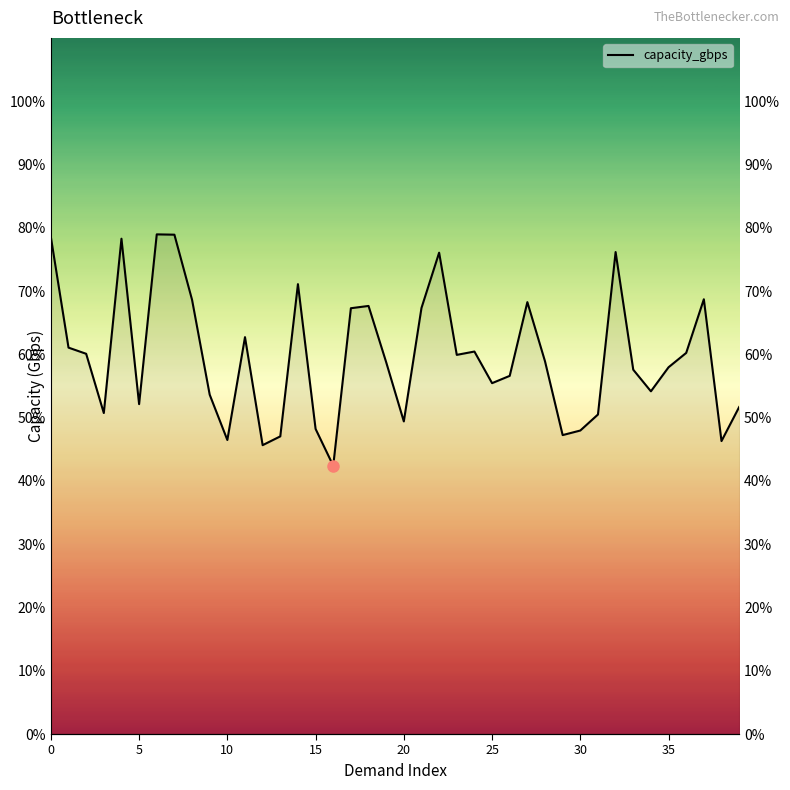

What is the difference between the values at 18 and 0?

10.9